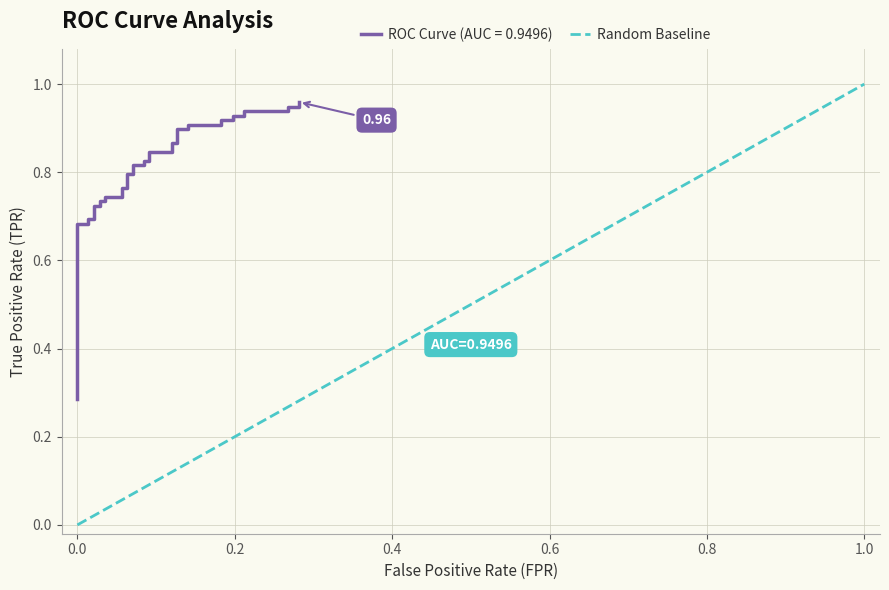

What is the sum of all values?

1